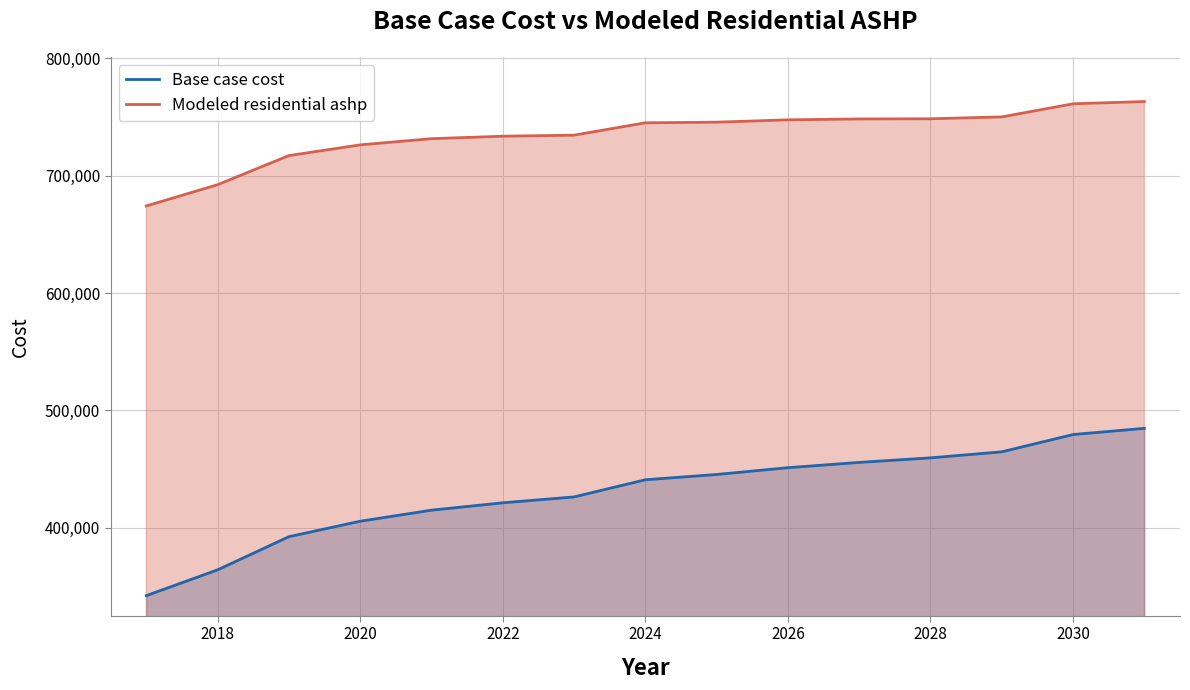

True or false: Modeled residential ashp and Base case cost cross at least once.

False